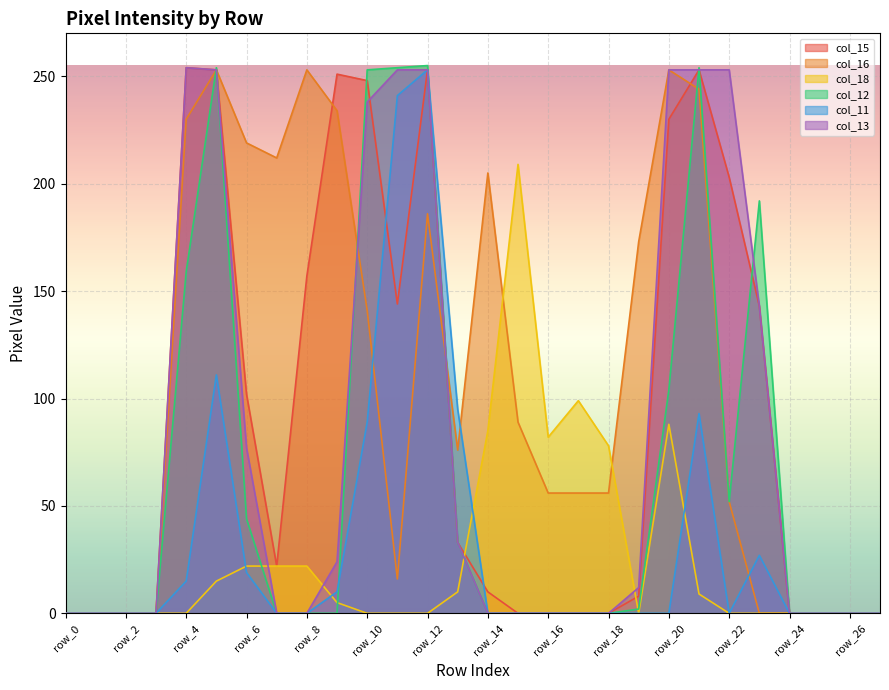

Where is the first local maximum for col_15?

row_4